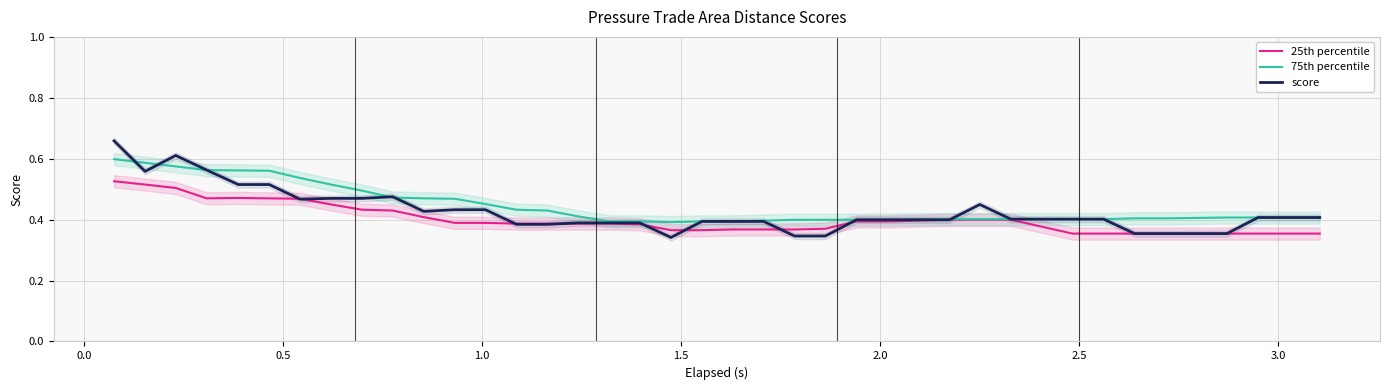

Which series has the widest spread of values?

score